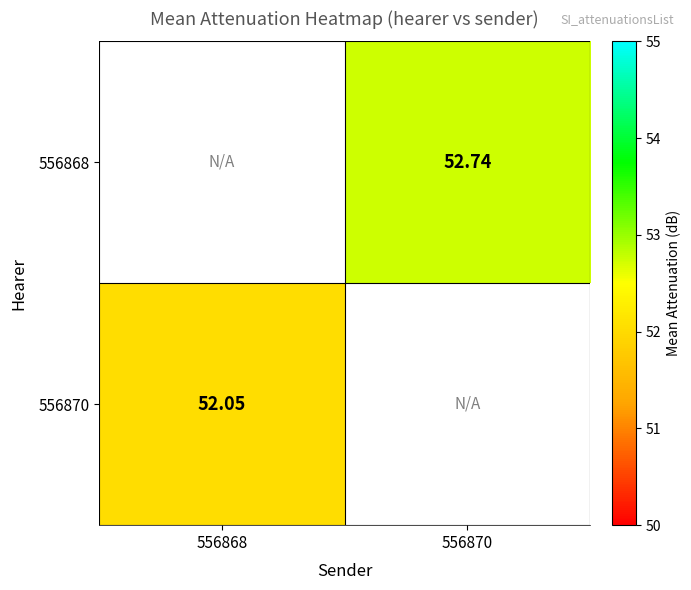

Is the value of 556870 at 556868 greater than the value of 556868 at 556870?

No